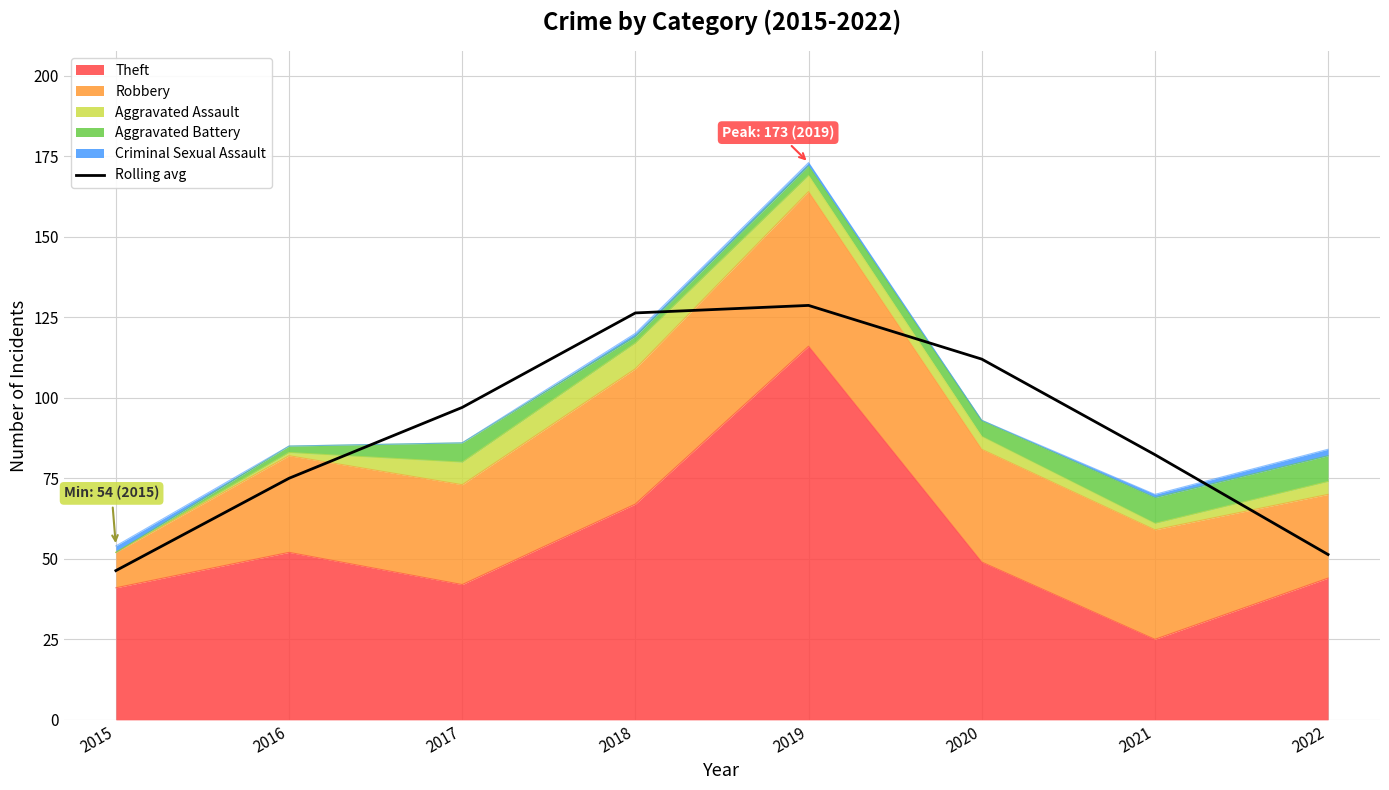

What is the value of the 8th point from the left?

51.3